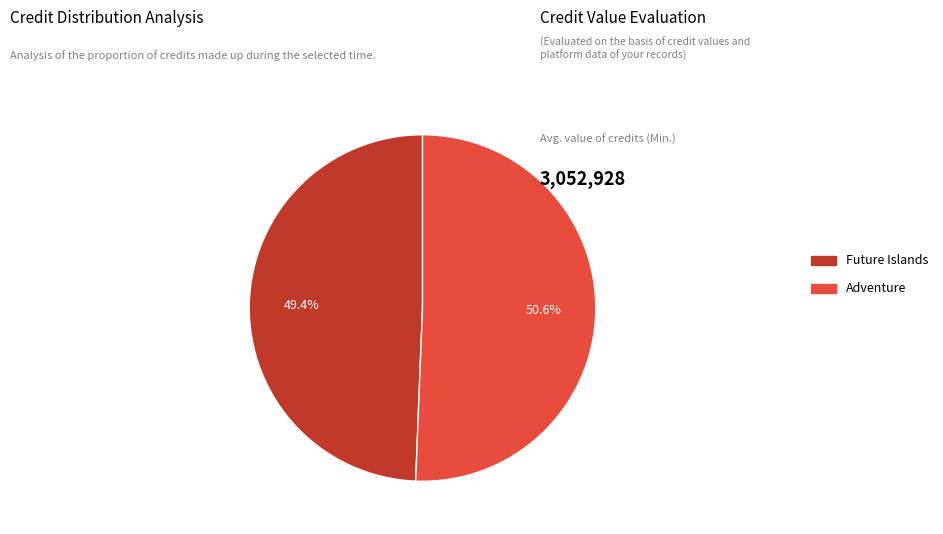

Which slice is the smallest?

Future Islands